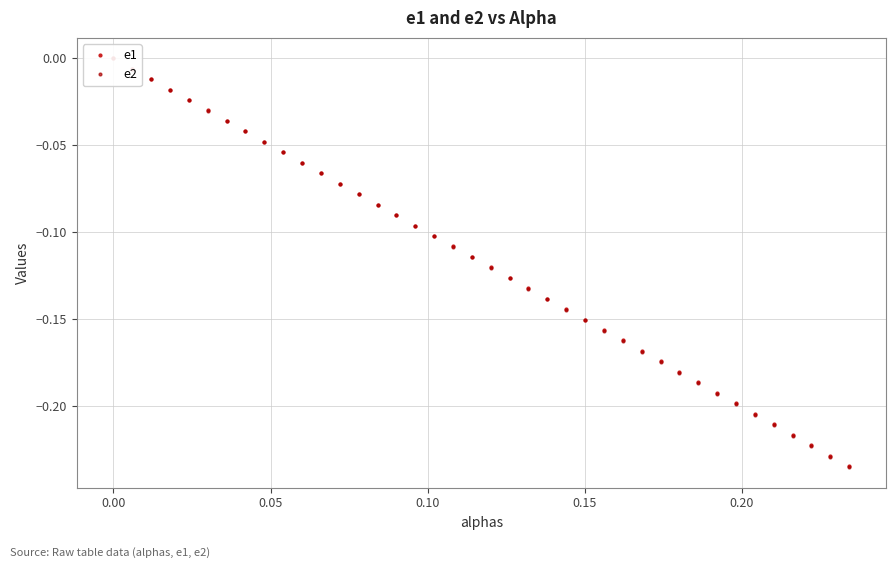

Reading left to right, what are all the values shown in this chart?

e1: 0.0	-0.0	-0.0	-0.0	-0.0	-0.0	-0.0	-0.0	-0.0	-0.1	-0.1	-0.1	-0.1	-0.1	-0.1	-0.1	-0.1	-0.1	-0.1	-0.1	-0.1	-0.1	-0.1	-0.1	-0.1	-0.2	-0.2	-0.2	-0.2	-0.2	-0.2	-0.2	-0.2	-0.2	-0.2	-0.2	-0.2	-0.2	-0.2	-0.2
e2: 0.0	-0.0	-0.0	-0.0	-0.0	-0.0	-0.0	-0.0	-0.0	-0.1	-0.1	-0.1	-0.1	-0.1	-0.1	-0.1	-0.1	-0.1	-0.1	-0.1	-0.1	-0.1	-0.1	-0.1	-0.1	-0.2	-0.2	-0.2	-0.2	-0.2	-0.2	-0.2	-0.2	-0.2	-0.2	-0.2	-0.2	-0.2	-0.2	-0.2